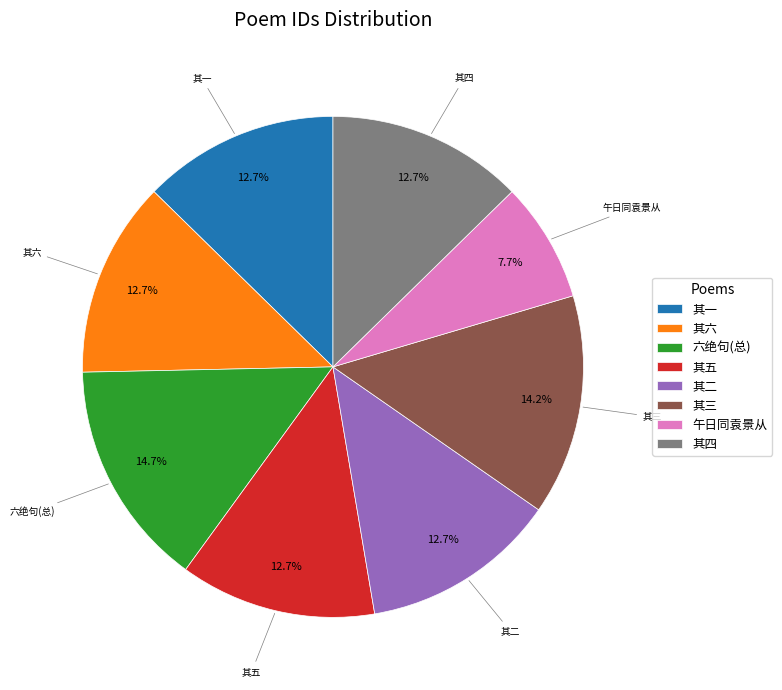

Which has a higher value, 午日同袁景从 or 其四?

其四